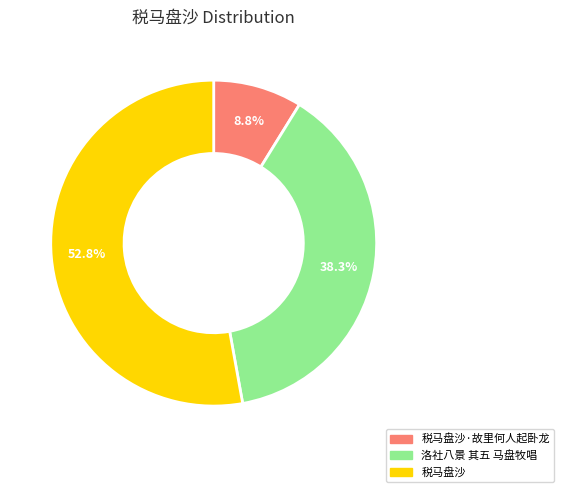

Which slice is the smallest?

税马盘沙·故里何人起卧龙